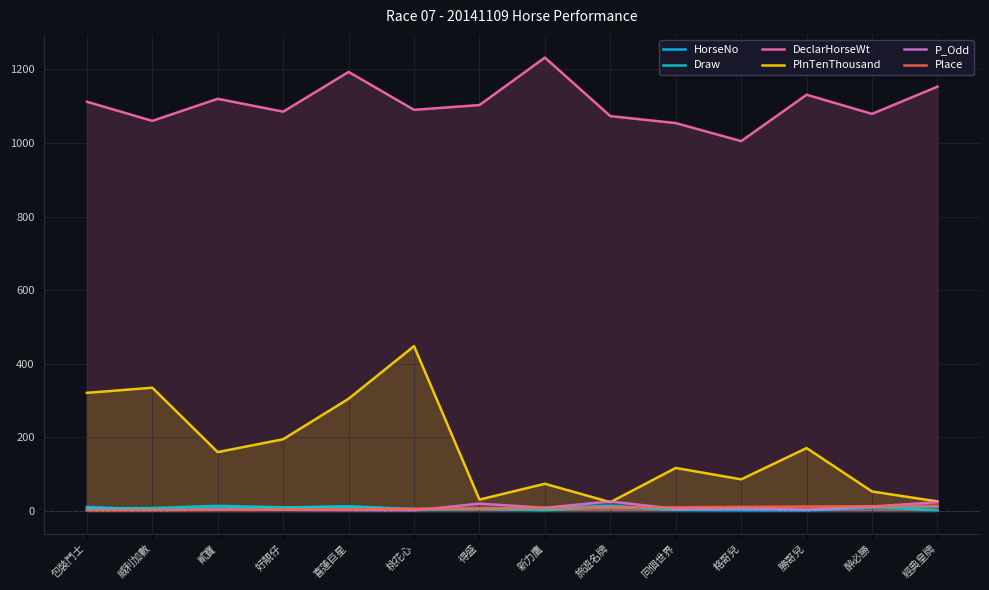

How many values in the DeclarHorseWt series exceed 1103?

6